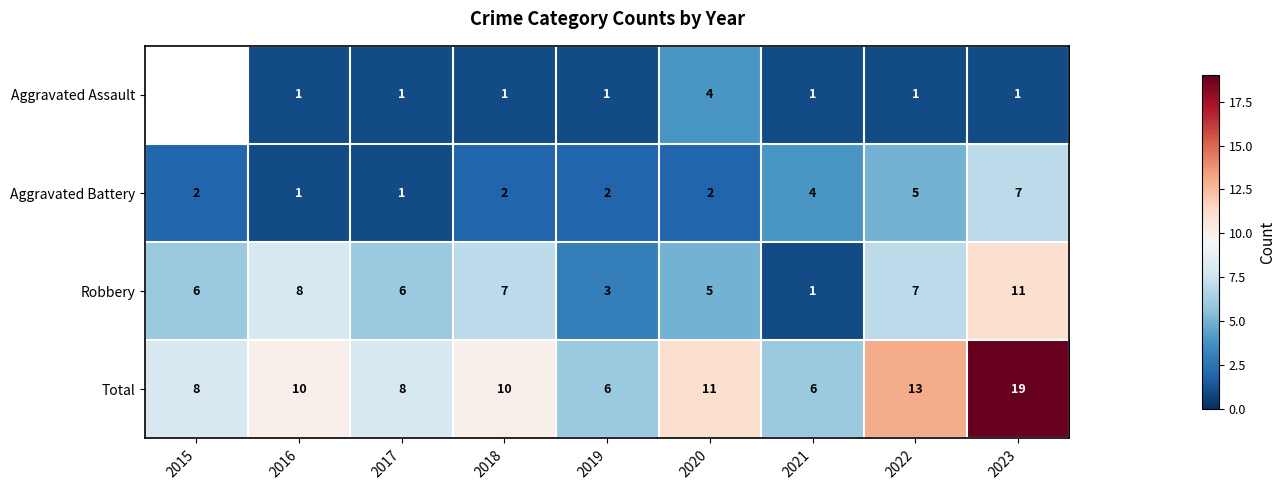

The value of Aggravated Assault at 2016 is 0.5. True or false?

False